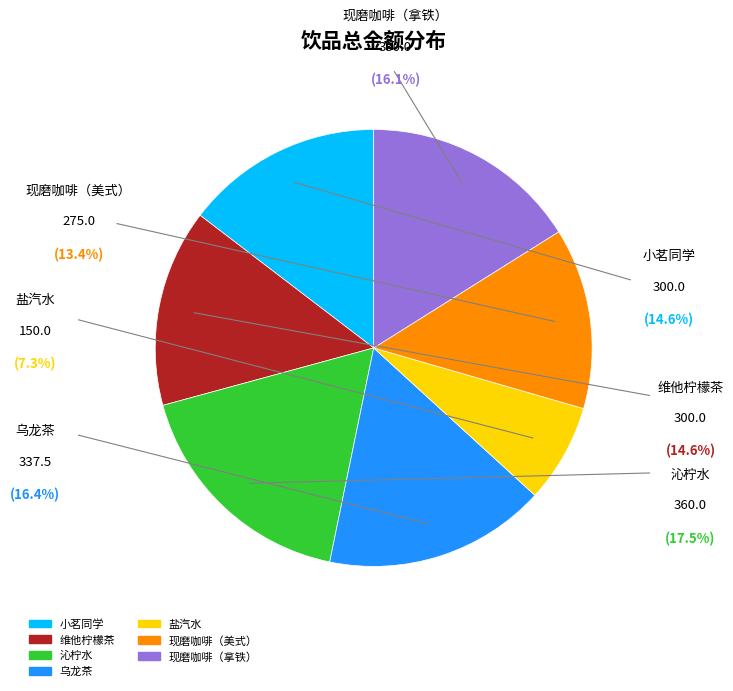

To the nearest percent, what is the combined percentage of 现磨咖啡（美式） and 乌龙茶?

30%